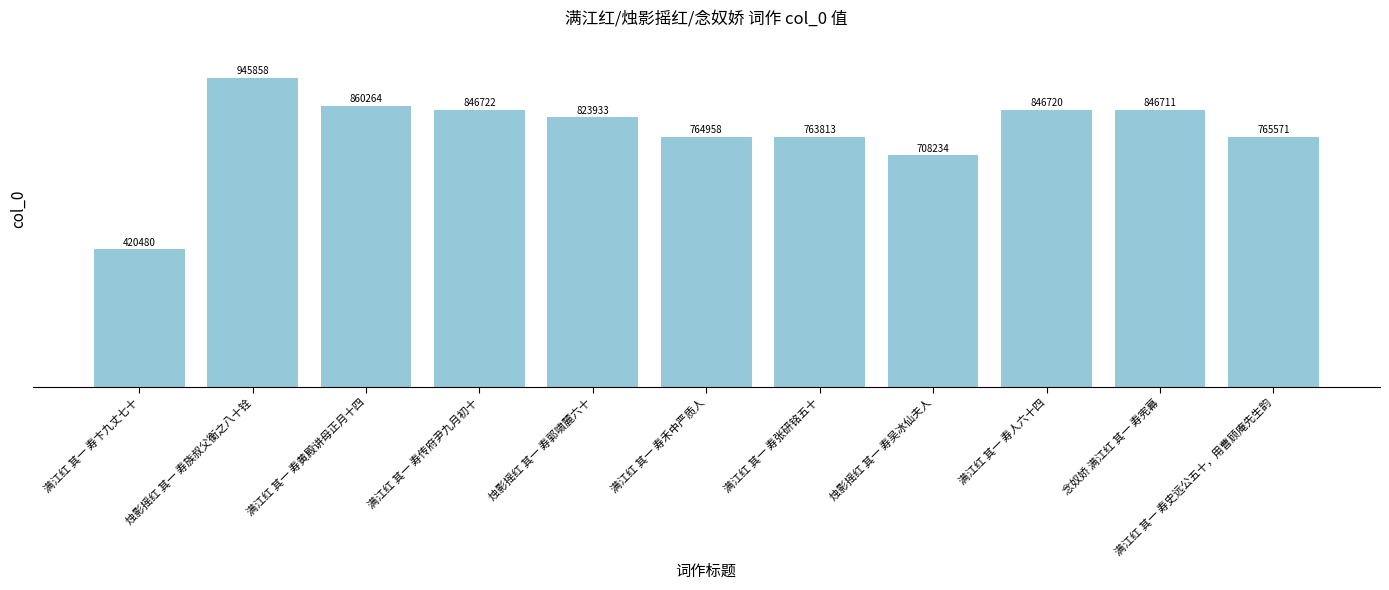

Rank the categories by value from lowest to highest.

满江红 其一 寿卞九丈七十, 烛影摇红 其一 寿吴冰仙夫人, 满江红 其一 寿张研铭五十, 满江红 其一 寿禾中严质人, 满江红 其一 寿史远公五十，用曹顾庵先生韵, 烛影摇红 其一 寿郭啸麓六十, 念奴娇 满江红 其一 寿宪幕, 满江红 其一 寿人六十四, 满江红 其一 寿传府尹九月初十, 满江红 其一 寿黄殿讲母正月十四, 烛影摇红 其一 寿族叔父衡之八十铨